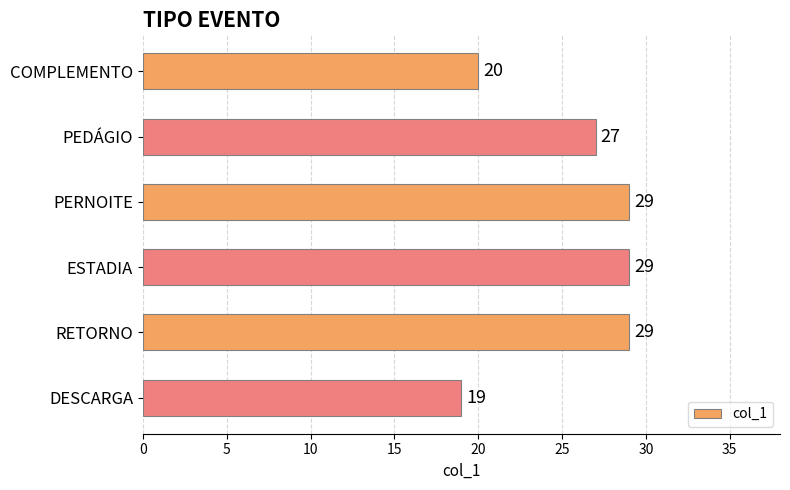

What is the smallest value displayed?

19